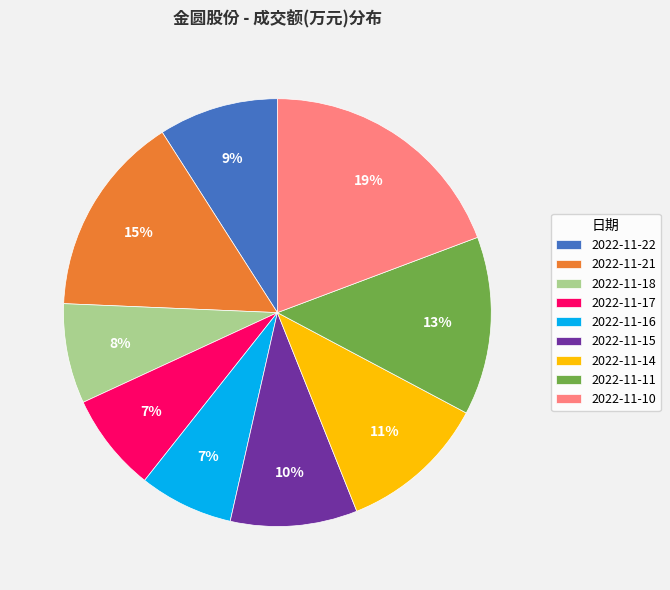

To the nearest percent, what percentage of the pie is 2022-11-22?

9%